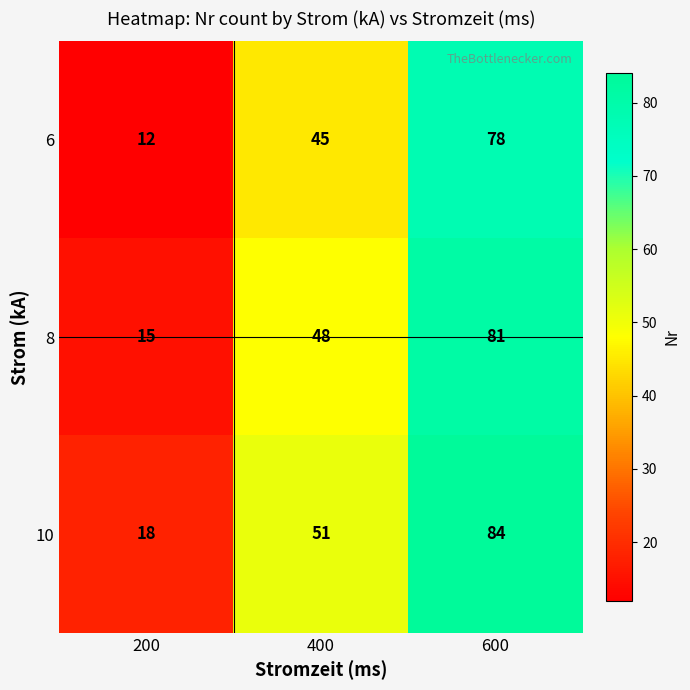

The 10 series shows 26 at 200. True or false?

False